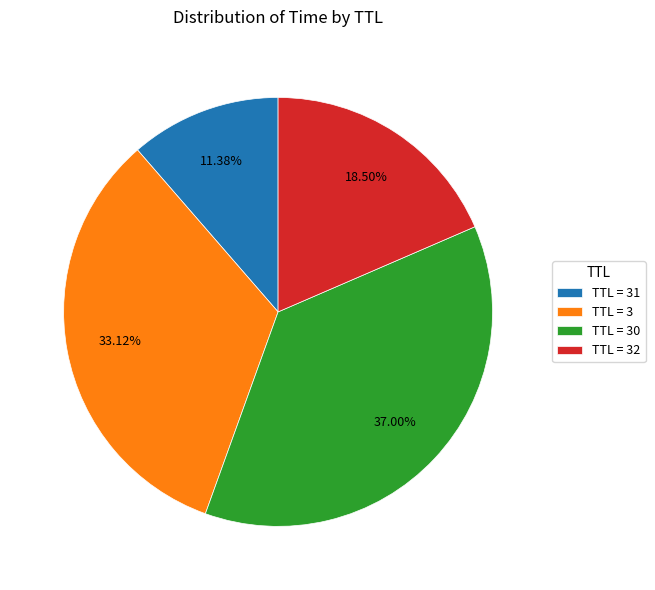

To the nearest percent, what is the difference between the largest and smallest slice percentages?

26%